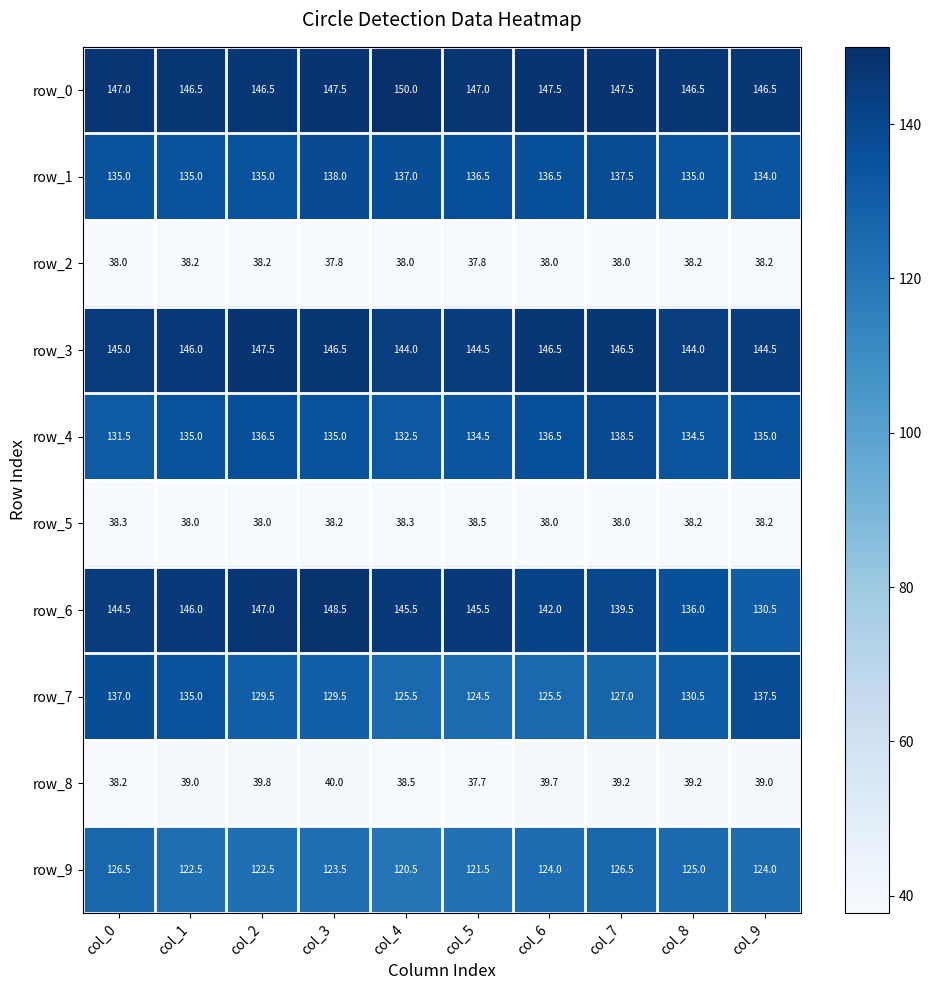

Read the row_3 value at col_1.

146.0